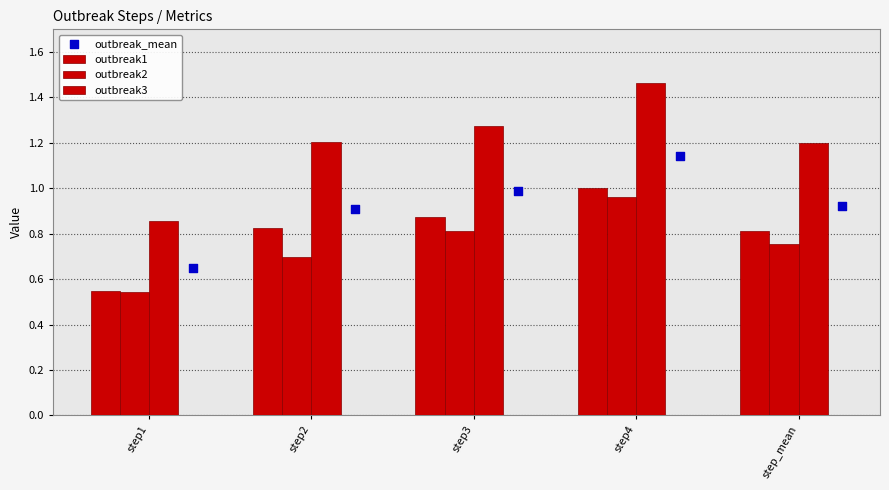

At how many categories does at least one series exceed 0?

5